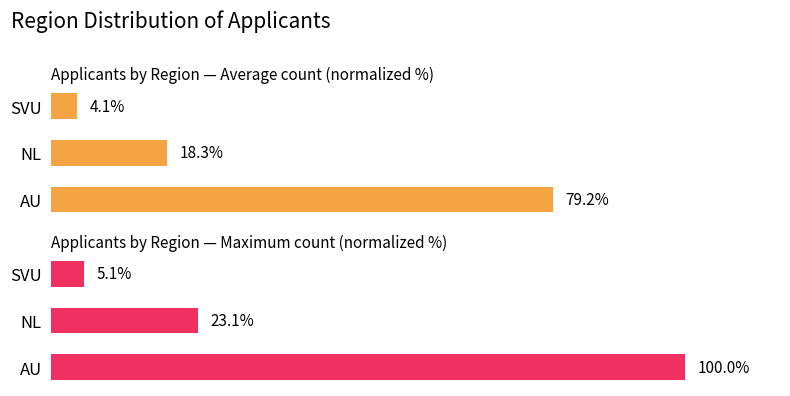

What is the highest value of the Average count (normalized %) series?

79.2